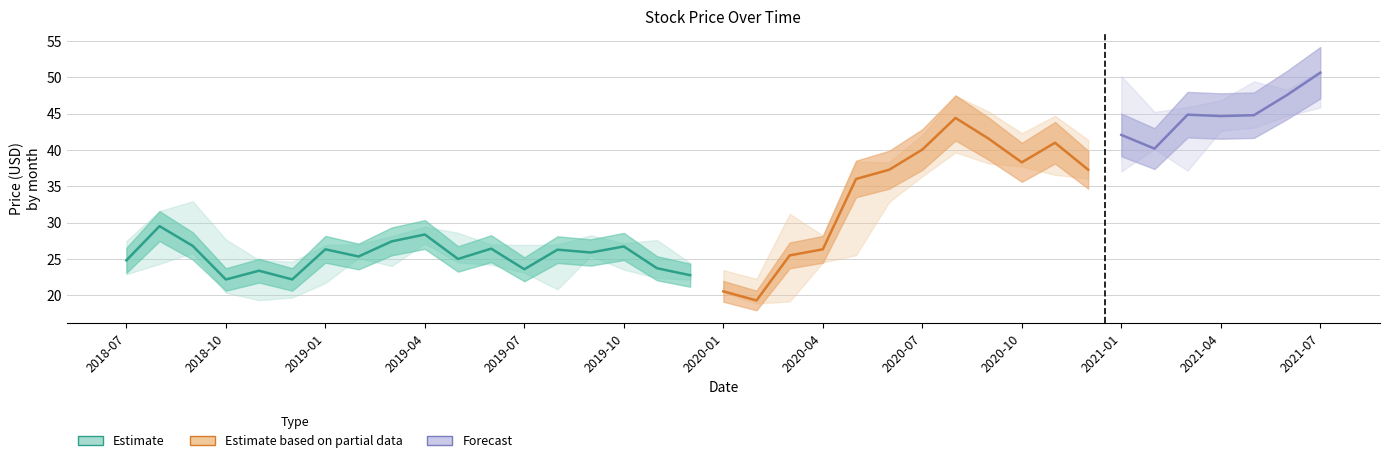

Reading right to left, extract all data points from this chart.

Close: 50.6	47.6	44.8	44.7	44.9	40.2	42.1	37.3	41.0	38.3	41.5	44.4	40.0	37.3	36.0	26.3	25.5	19.3	20.5	22.7	23.7	26.7	25.9	26.3	23.6	26.4	25.0	28.4	27.4	25.3	26.3	22.2	23.4	22.1	26.8	29.5	24.8
High: 50.9	48.3	49.4	46.8	45.9	45.2	50.2	41.4	44.7	42.3	45.3	47.5	42.1	38.3	38.4	28.2	31.2	22.2	23.4	24.4	27.6	27.1	28.2	26.9	26.9	27.0	28.6	29.4	28.1	27.0	26.9	24.6	24.8	27.7	32.9	31.6	27.5
Low: 45.9	44.7	43.1	42.6	37.1	40.1	37.0	36.1	36.6	37.7	38.1	39.7	36.4	32.8	25.5	24.5	19.1	18.8	20.4	22.1	22.4	23.5	25.4	20.8	23.1	24.2	24.5	27.1	24.0	25.1	21.7	19.7	19.3	20.3	25.8	24.3	22.9